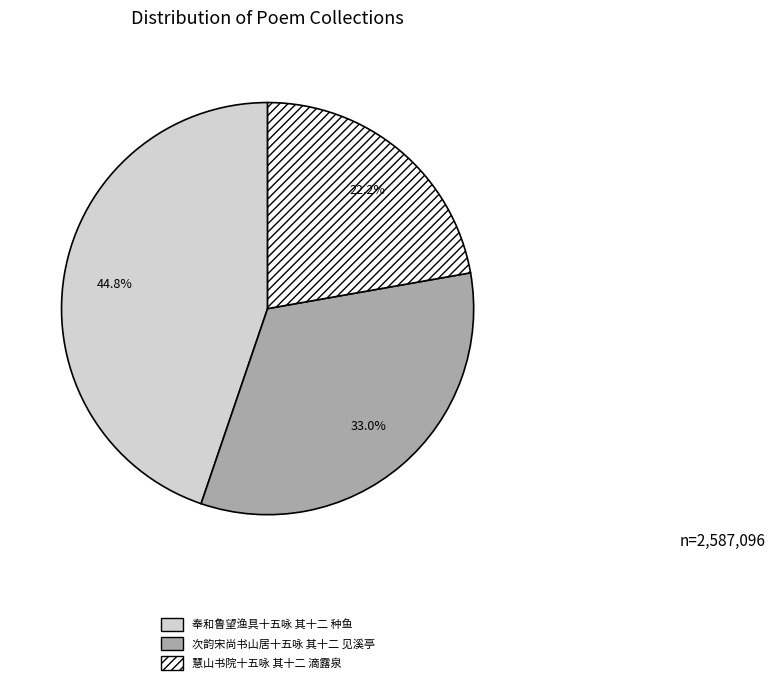

Is there a majority slice in this chart?

No